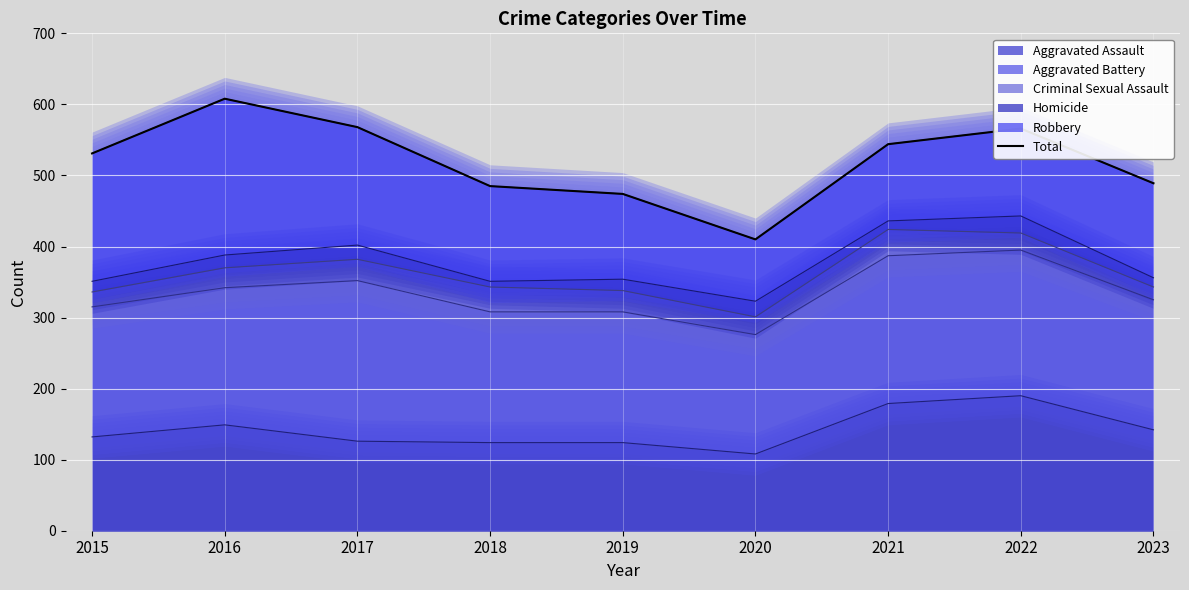

Reading left to right, list all the values displayed in this chart.

531	608	568	485	474	410	544	566	489